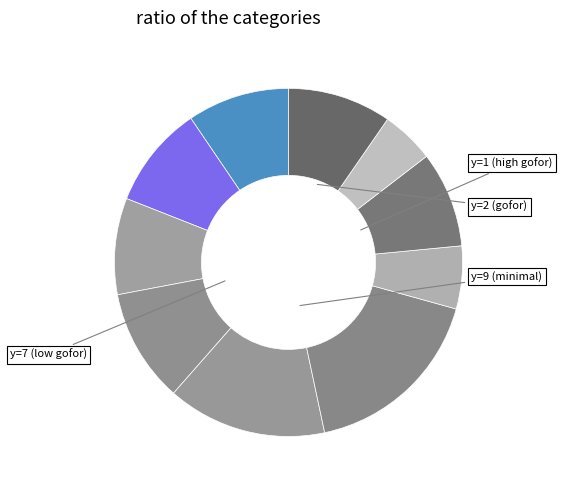

How many segments does this pie chart have?

10